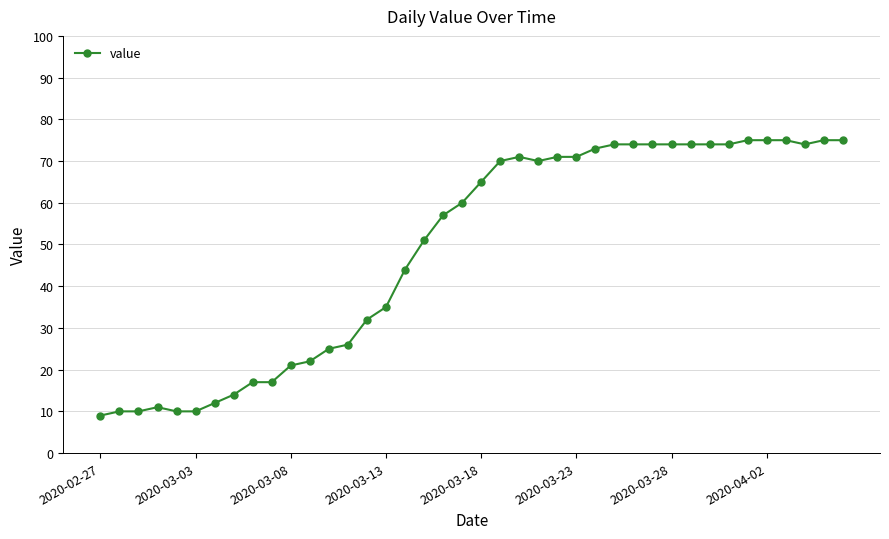

True or false: there are more than 1 points higher than both neighbors.

True